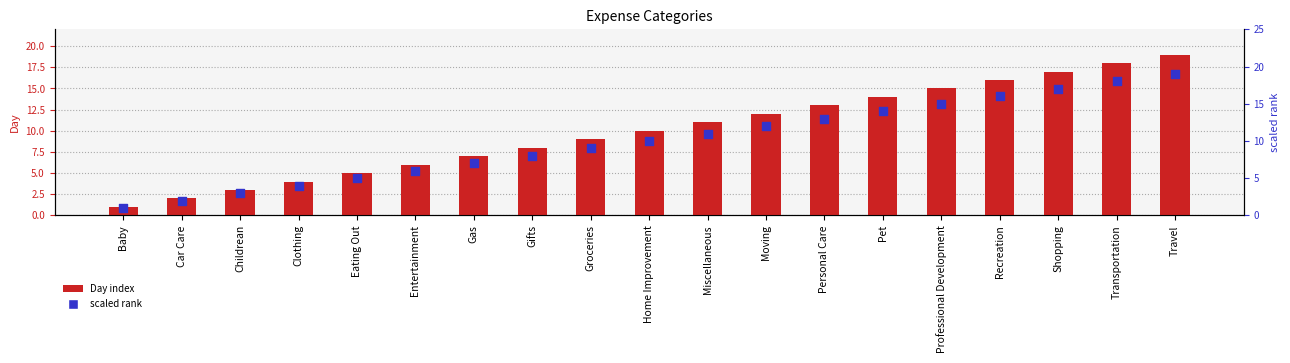

Which series reaches the minimum Y coordinate?

Day index